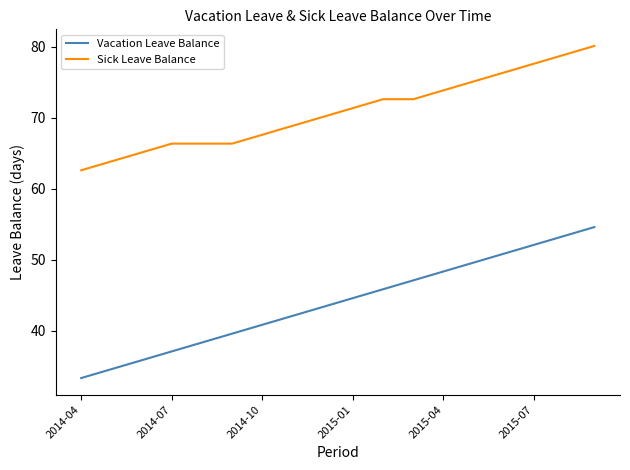

Reading left to right, list all the values displayed in this chart.

Vacation Leave Balance: 33.4	34.6	35.9	37.1	38.4	39.6	40.9	42.1	43.4	44.6	45.9	47.1	48.4	49.6	50.9	52.1	53.4	54.6
Sick Leave Balance: 62.6	63.9	65.1	66.4	66.4	66.4	67.6	68.9	70.1	71.4	72.6	72.6	73.9	75.1	76.4	77.6	78.9	80.1